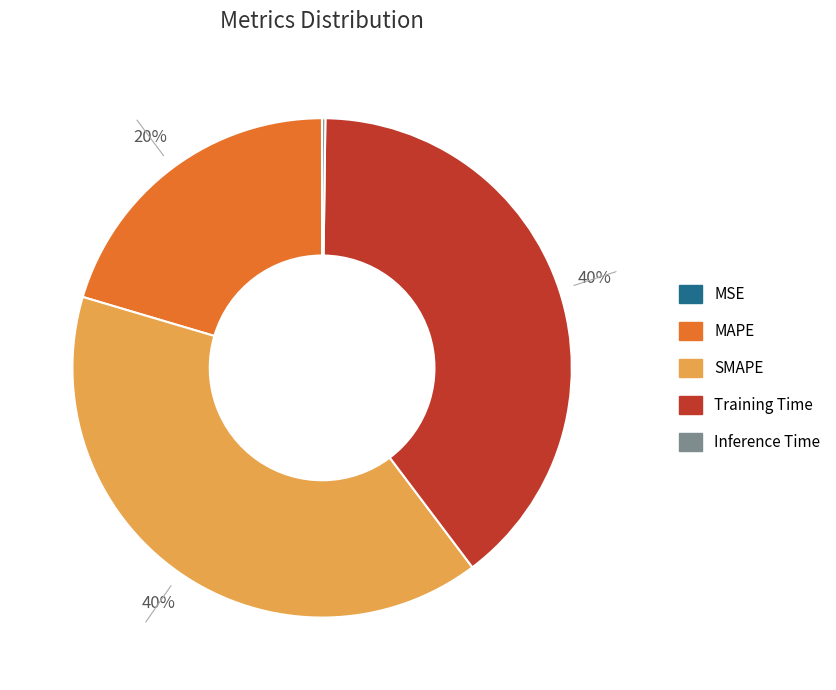

To the nearest percent, what is the average slice percentage?

20%